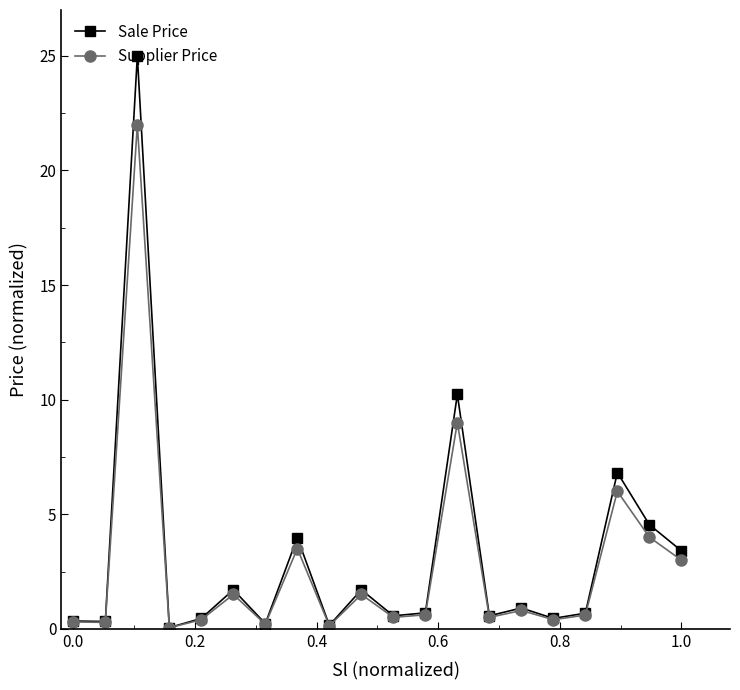

List the series in order of their peak value, highest first.

Sale Price, Supplier Price